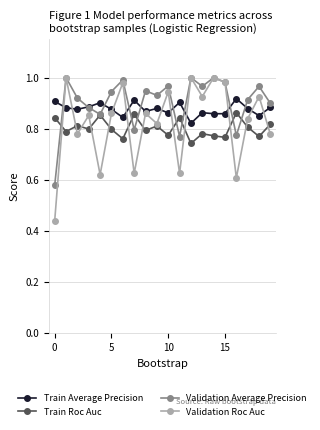

True or false: Validation Roc Auc has more than 0 points higher than both neighbors.

True